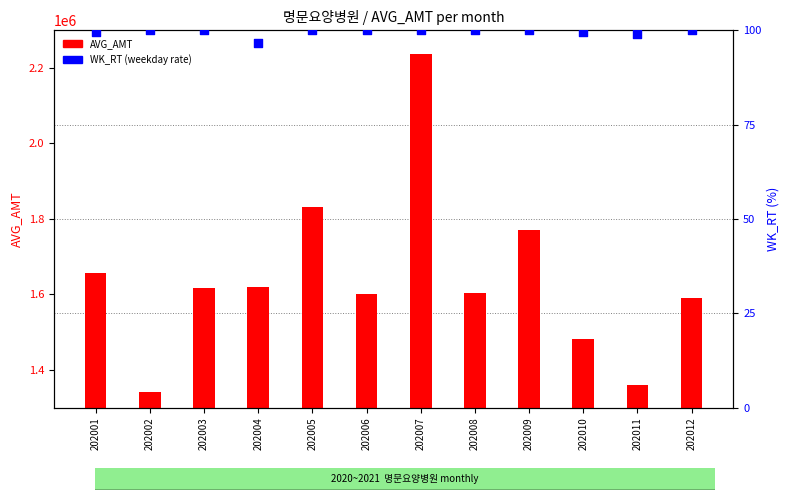

Which series contains the highest Y value?

AVG_AMT